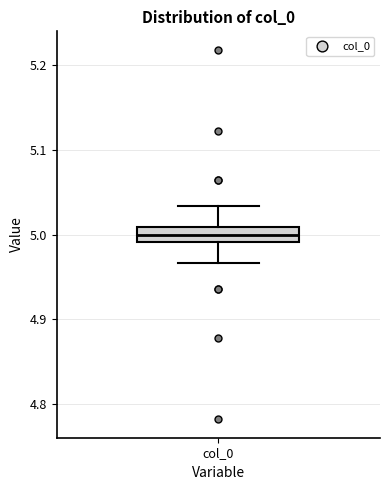

Read this box plot against the y-axis: the position of the median line, the range covered by the box, and the ends of both whiskers. The values are not printed on the chart, so give them approximately, as read against the axis.

median 5.00, box 4.99 to 5.01, whiskers 4.97 to 5.03